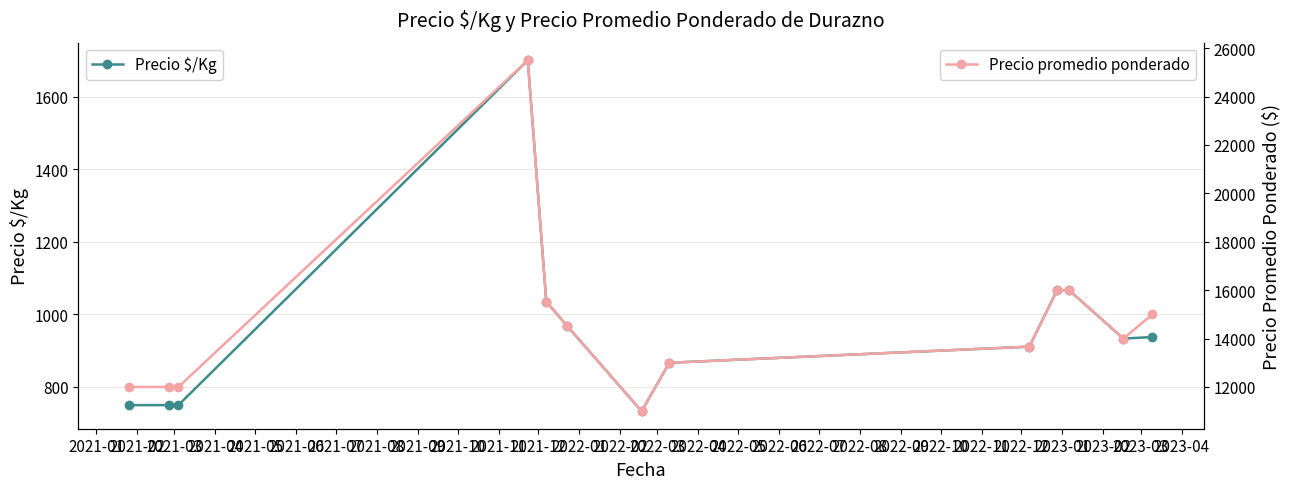

How many data points in Precio $/Kg are less than 933?

6